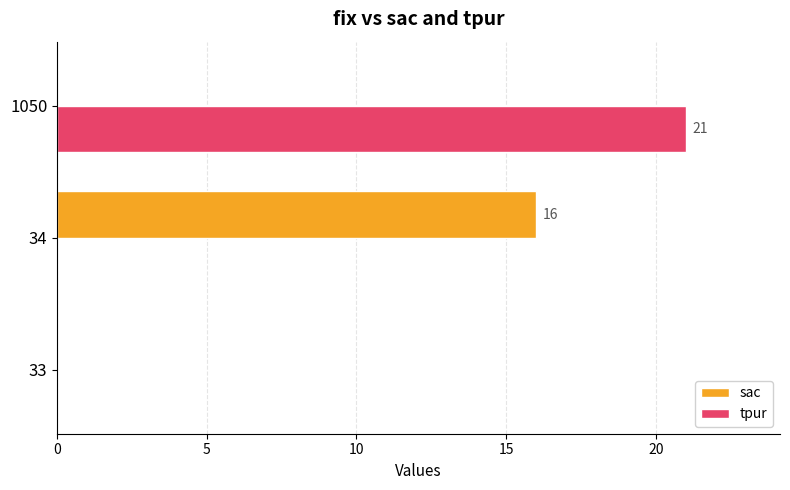

Is it true that tpur equals 21 at 1050?

True